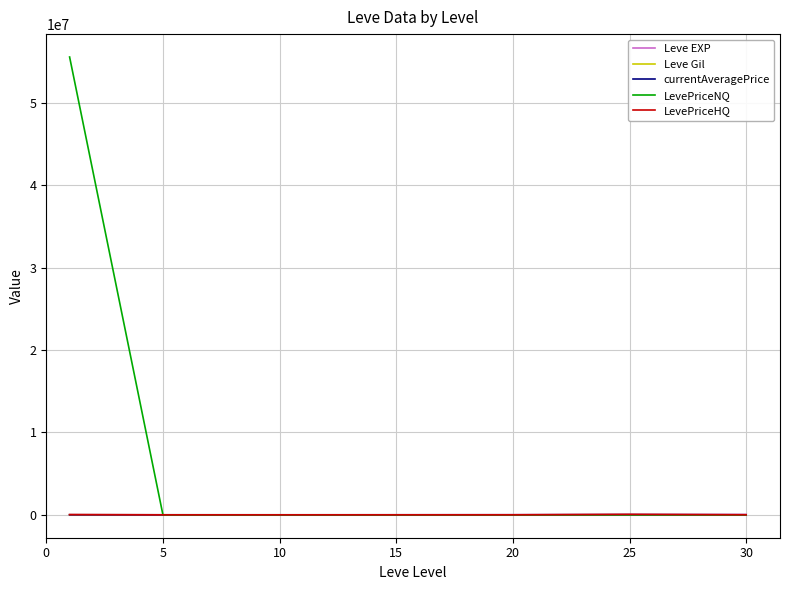

Which series has the largest range (max minus min)?

LevePriceNQ